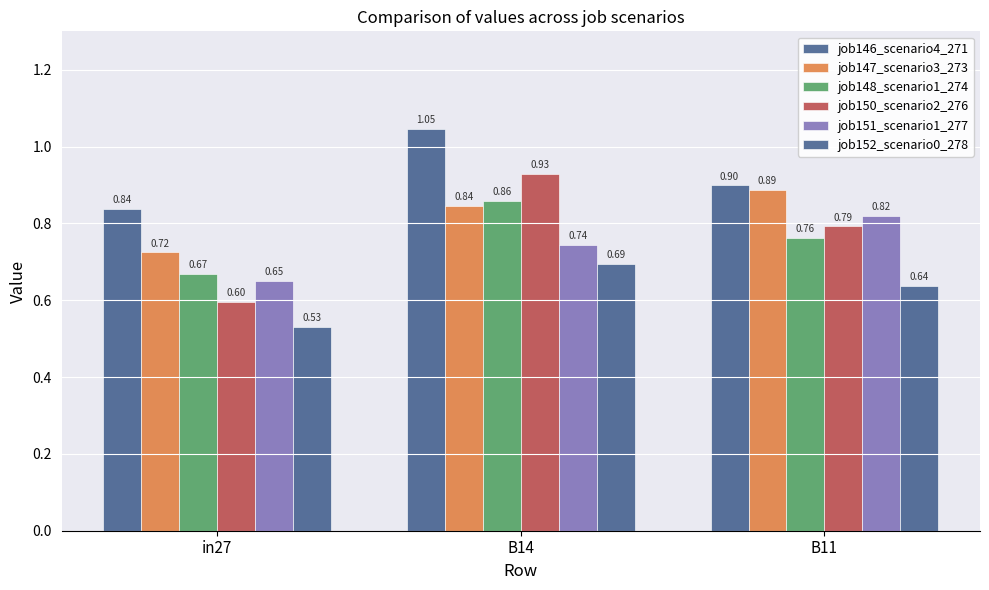

How many bars are there in total?

18